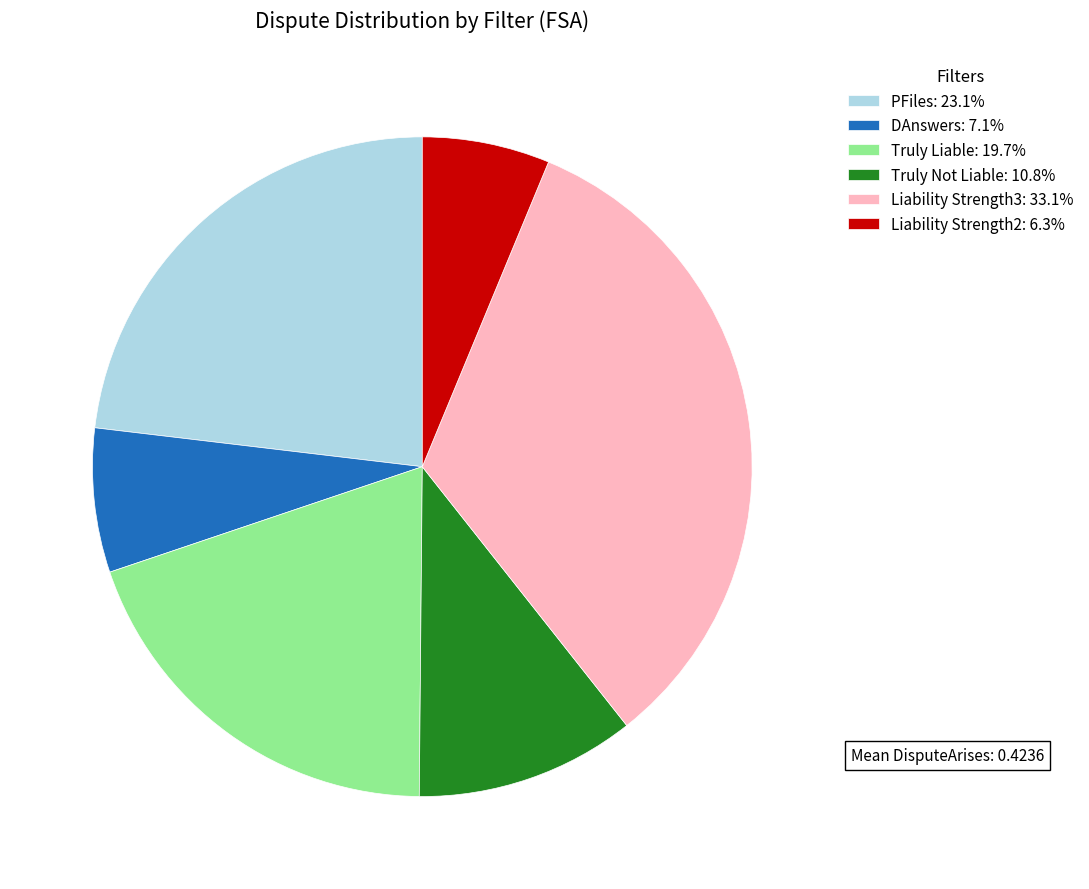

Rank the categories by value from highest to lowest.

Liability Strength3, PFiles, Truly Liable, Truly Not Liable, DAnswers, Liability Strength2